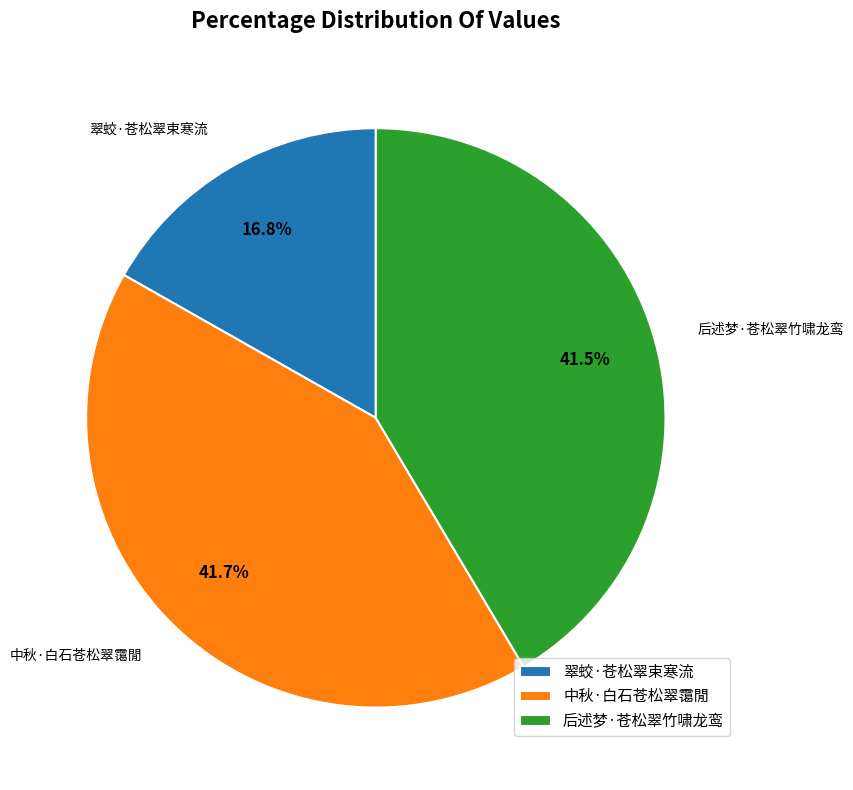

True or false: 翠蛟·苍松翠束寒流 accounts for 30% of the total.

False